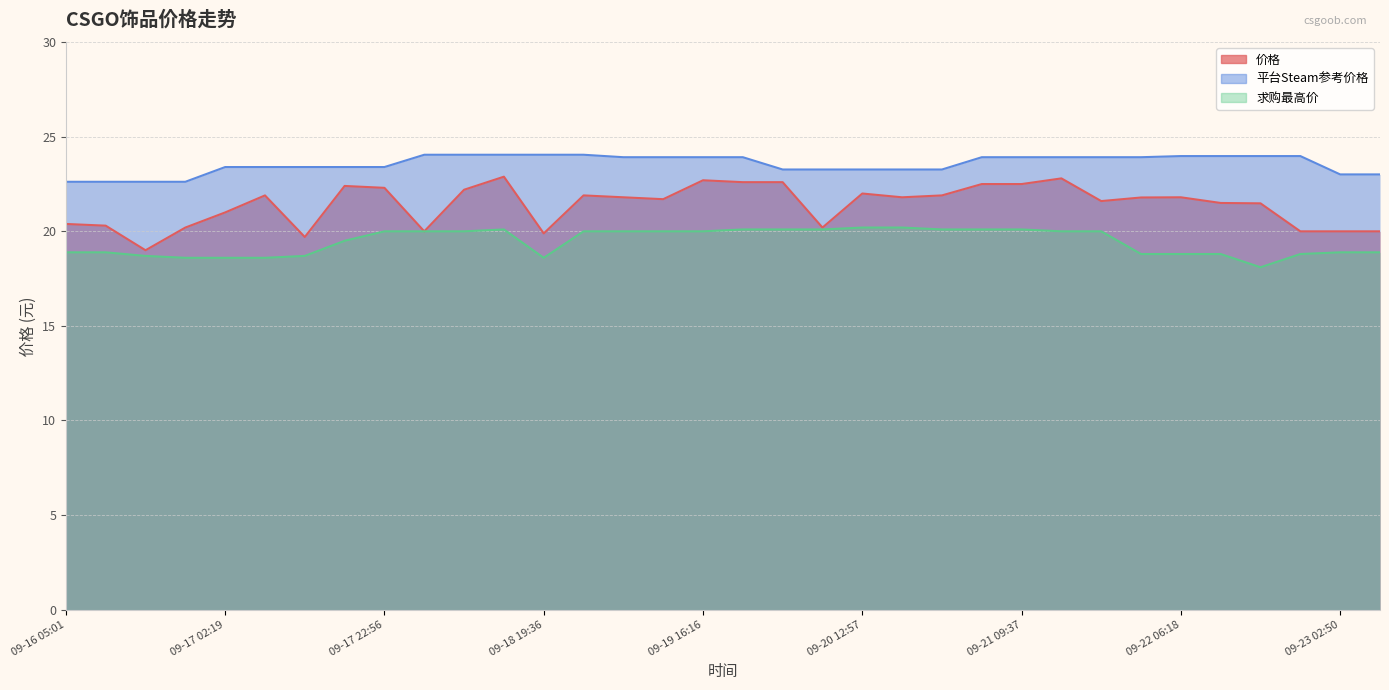

Between 09-16 05:01 and 09-18 04:06, which series saw the biggest shift?

平台Steam参考价格